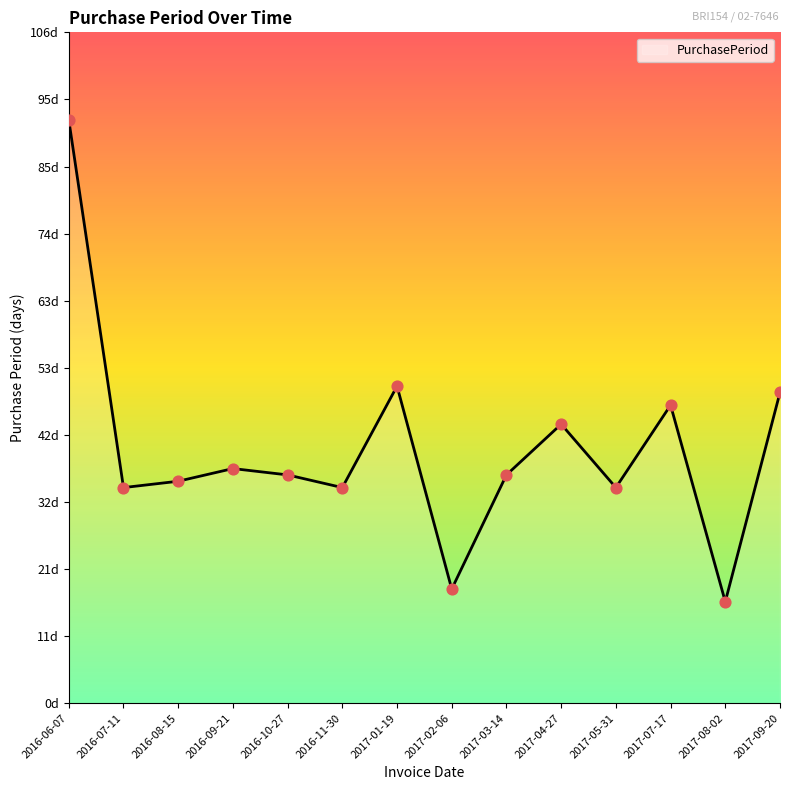

What is the ratio of the value at 2017-03-14 to the value at 2016-10-27?

1.0